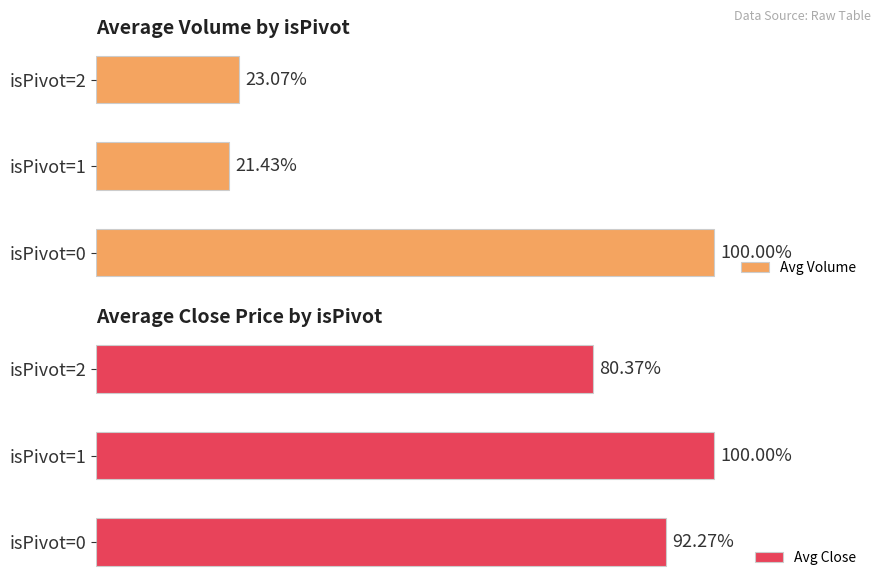

The Avg Volume series shows 847543.0 at isPivot=0. True or false?

True